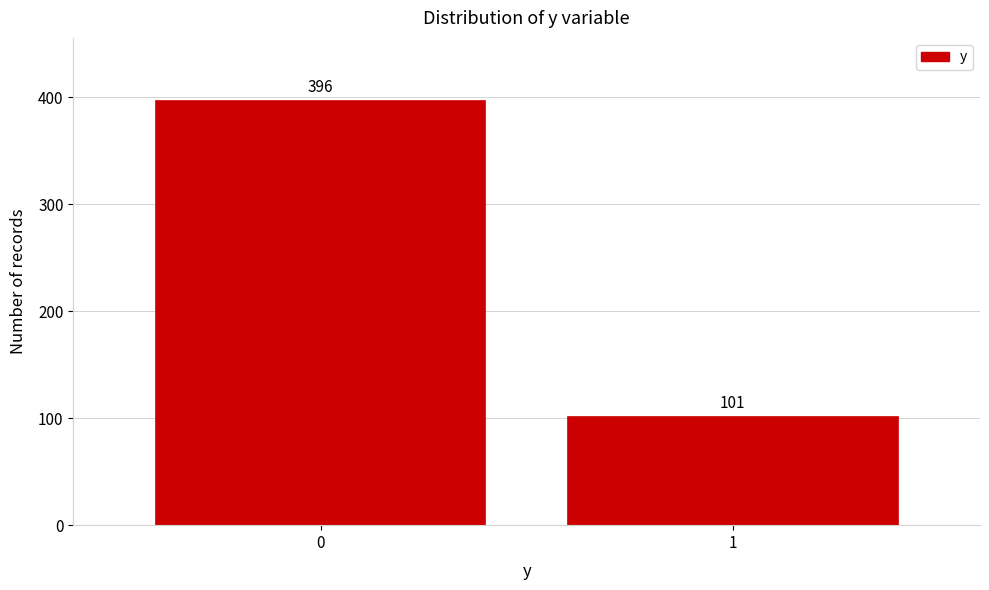

Reading right to left, extract all data points from this chart.

101	396